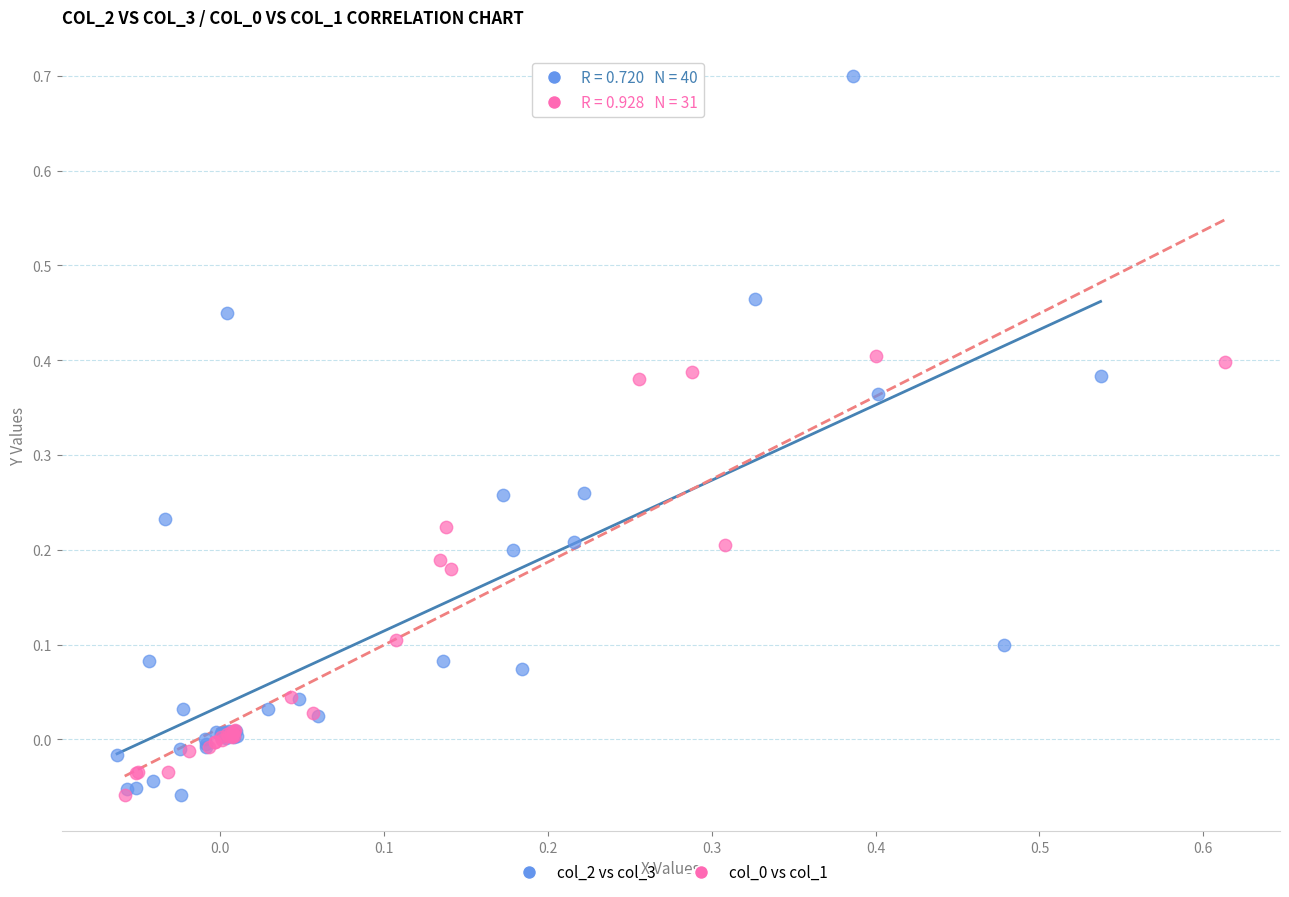

Which series has the widest spread of Y values?

col_2 vs col_3